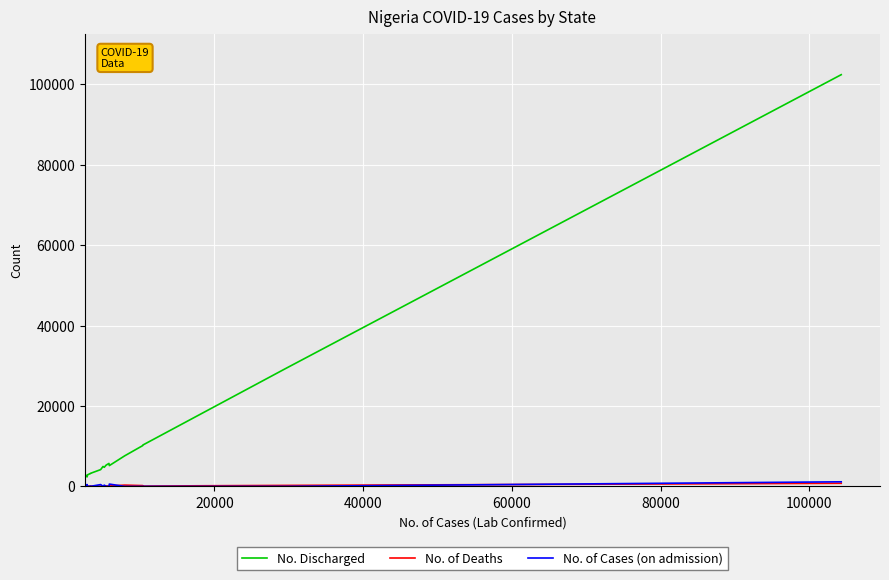

Reading left to right, transcribe all the data shown in this chart.

No. Discharged: 102372	29277	17960	11583	10286	10150	7606	5170	5717	5291	4749	4960	4175	3239	3190	2910	2345	2760	2630
No. of Deaths: 771	249	155	89	75	202	322	112	82	127	109	44	64	66	92	29	39	19	58
No. of Cases (on admission): 1143	9	-3	3	4	0	0	576	11	11	315	6	452	8	29	13	469	46	3